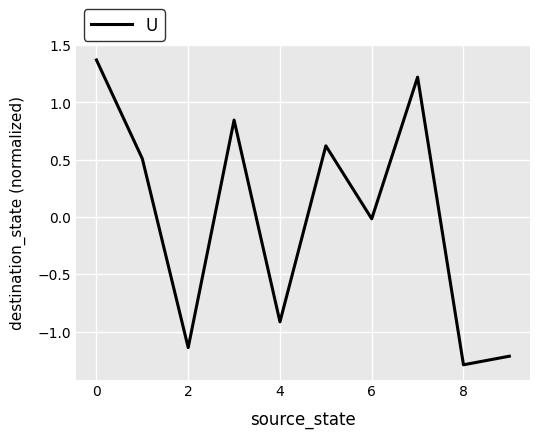

What is the greatest value displayed?

1.4